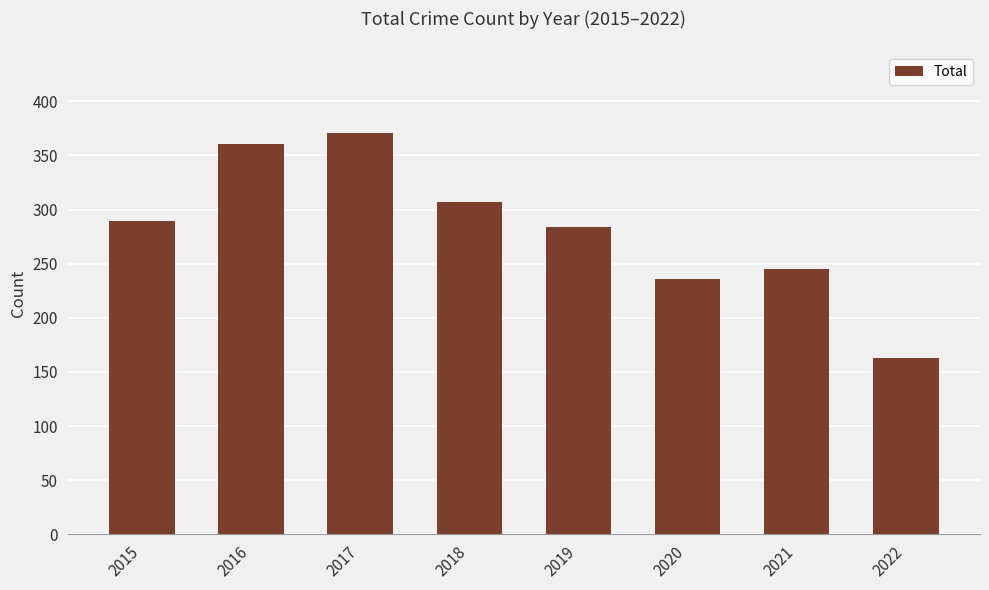

Is it true that the value at 2016 is 361?

True